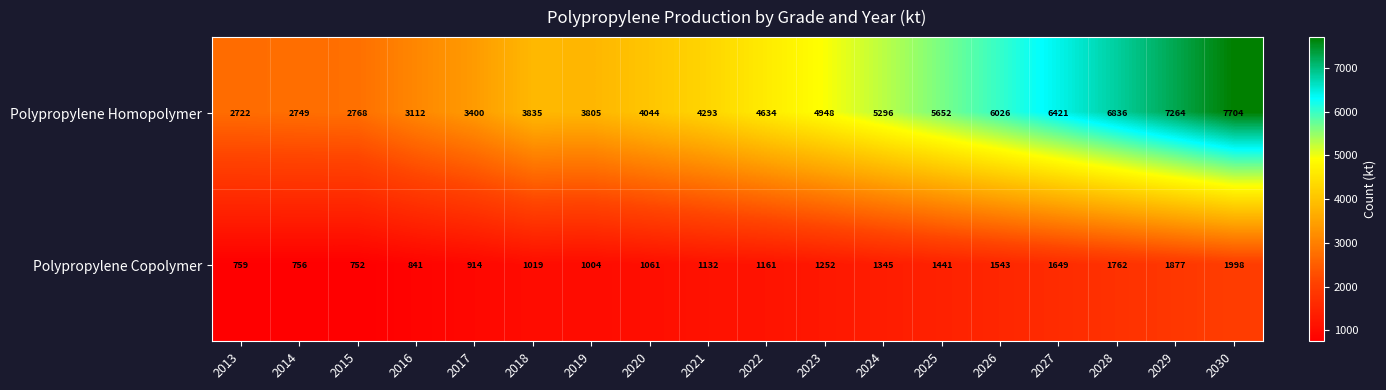

What is the minimum value shown in the chart?

752